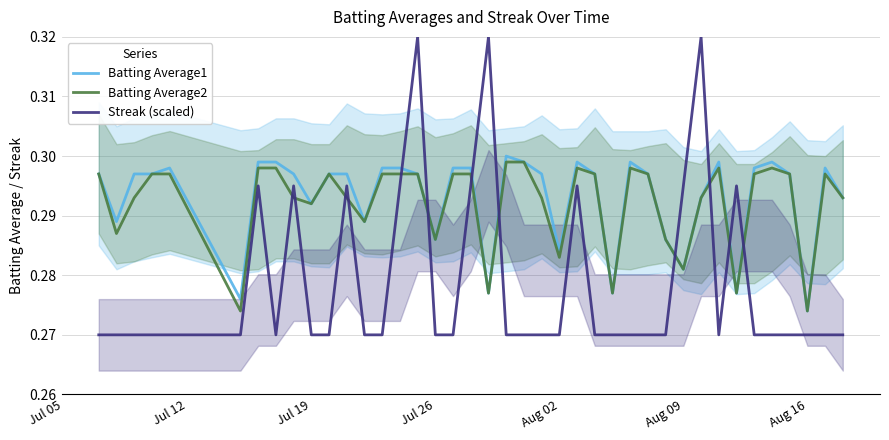

After their last crossing, which series has the higher values: Batting Average2 or Streak (scaled)?

Batting Average2